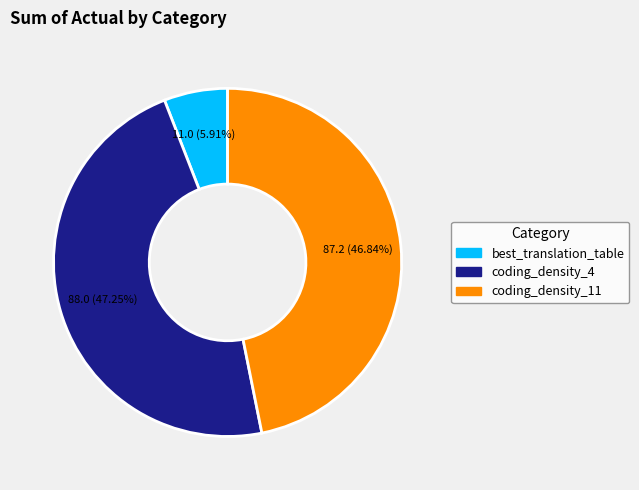

The best_translation_table slice represents 1% of the pie. True or false?

False